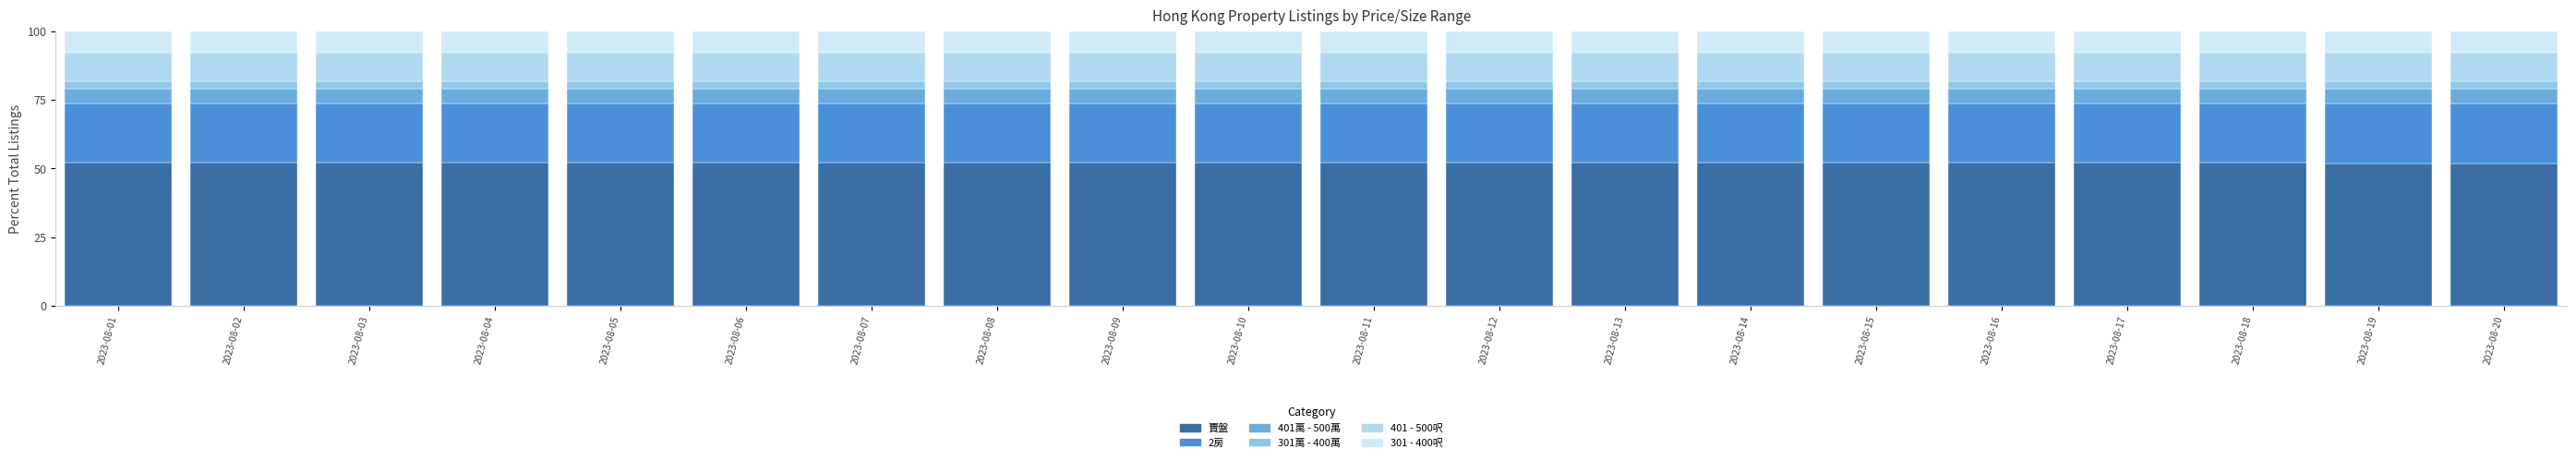

Read the 401 - 500呎 value at 2023-08-07.

10.7